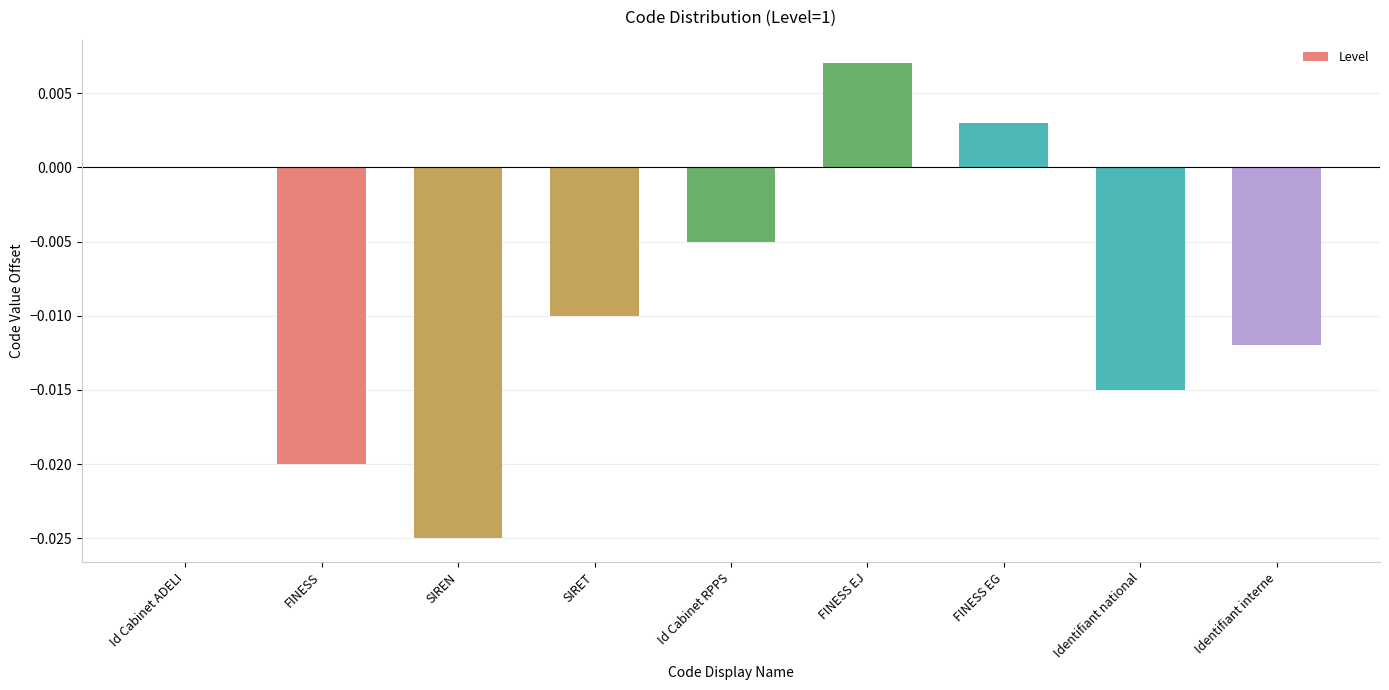

At which label is the value closest to 0?

Id Cabinet ADELI